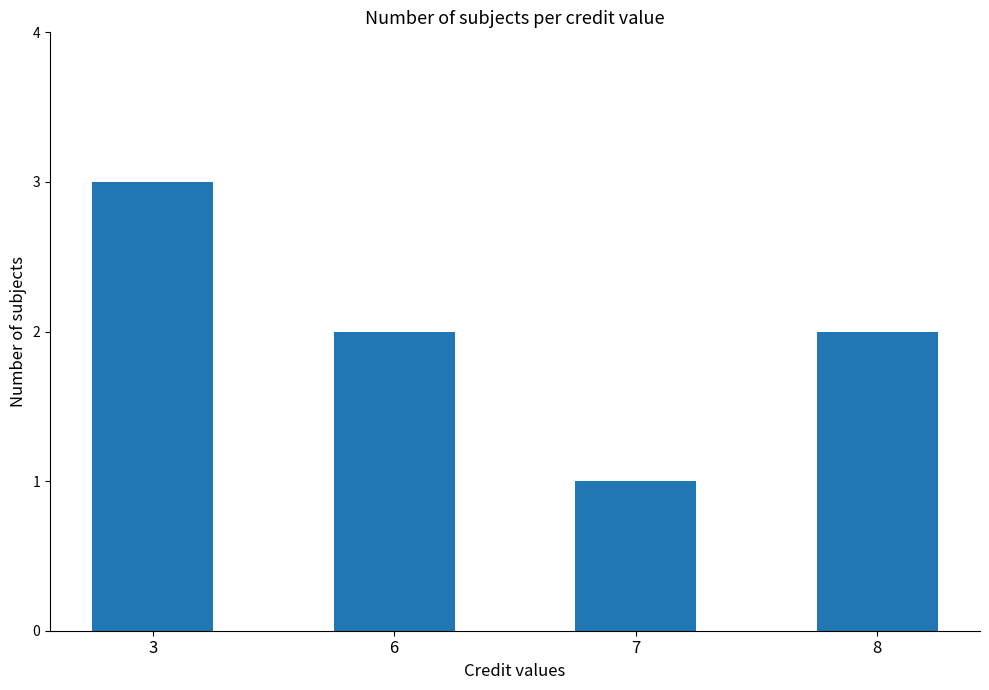

Reading left to right, what are all the values shown in this chart?

3=3	6=2	7=1	8=2